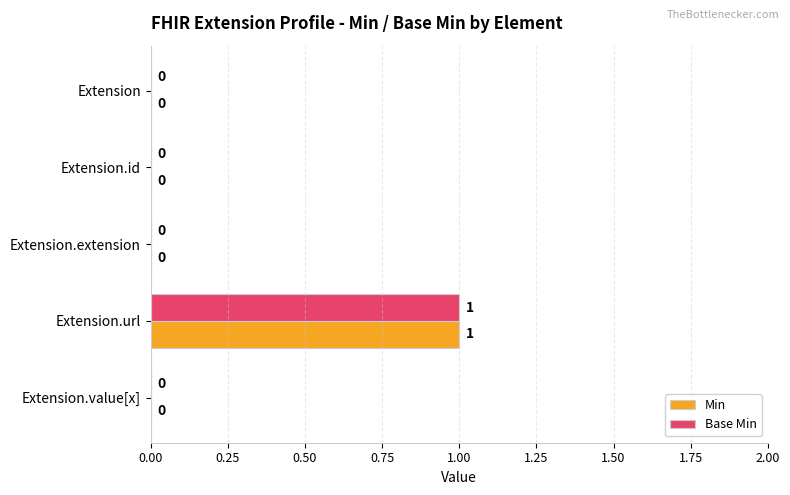

The Min series shows 0 at Extension.extension. True or false?

True